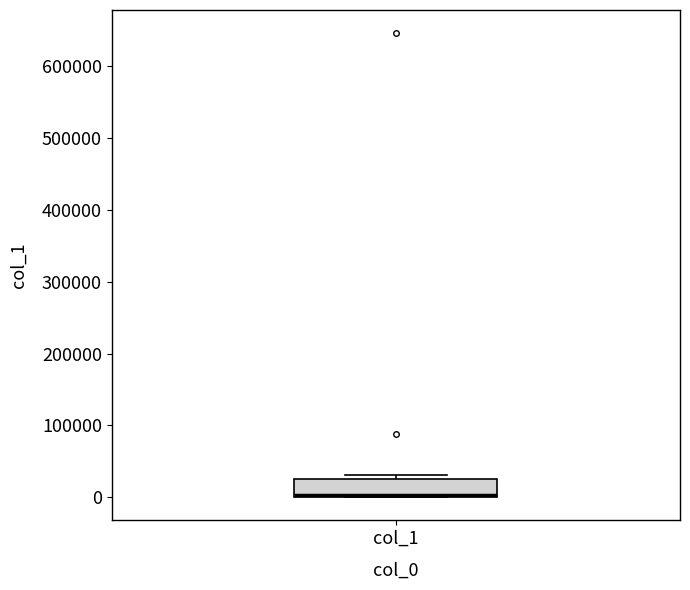

Transcribe this box plot: give where the median line is, the range the box spans, and where the two whiskers end, as read against the y-axis. The values are not printed on the chart, so give them approximately, as read against the axis.

median 0 (drawn on the box's lower edge), box 0 to 30000, whiskers 0 to 30000 (just above the box's upper edge)